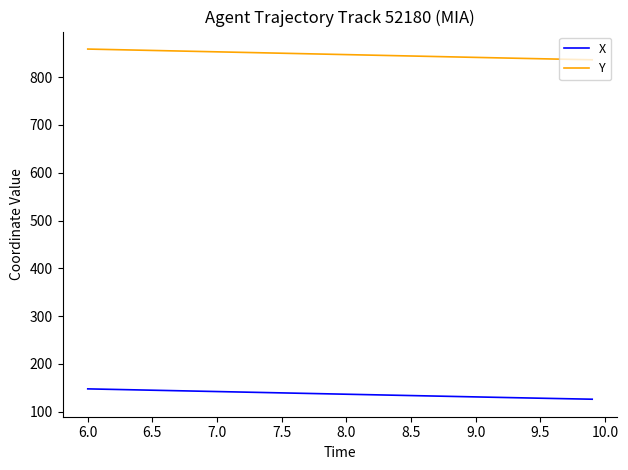

True or false: X and Y cross at least once.

False